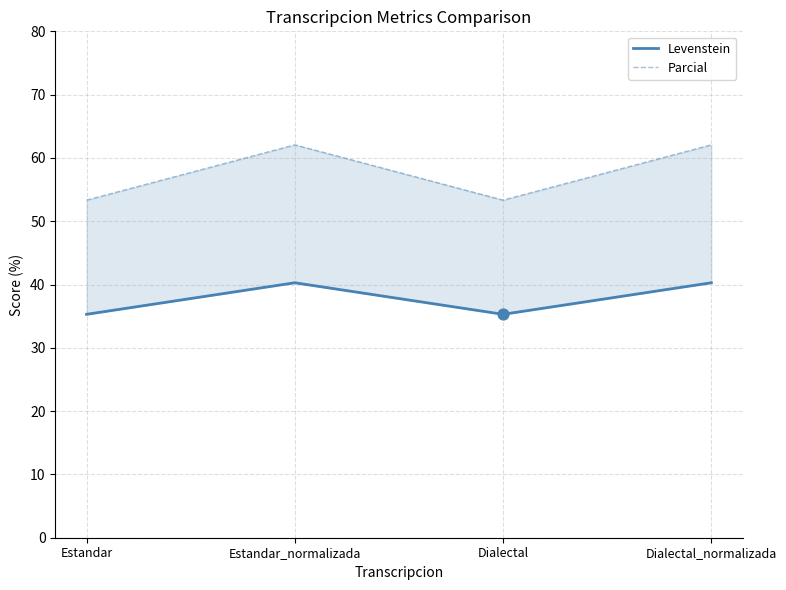

Which series has the widest spread of Y values?

Parcial